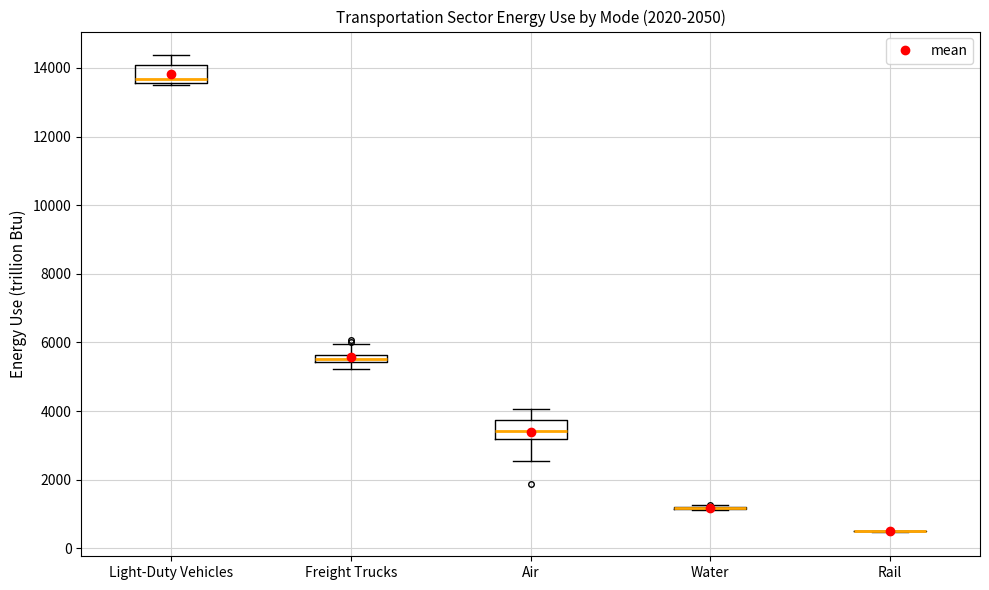

Where does the upper whisker of the box for Light-Duty Vehicles end on the y-axis? The values are not printed on the chart, so give them approximately, as read against the axis.

14400